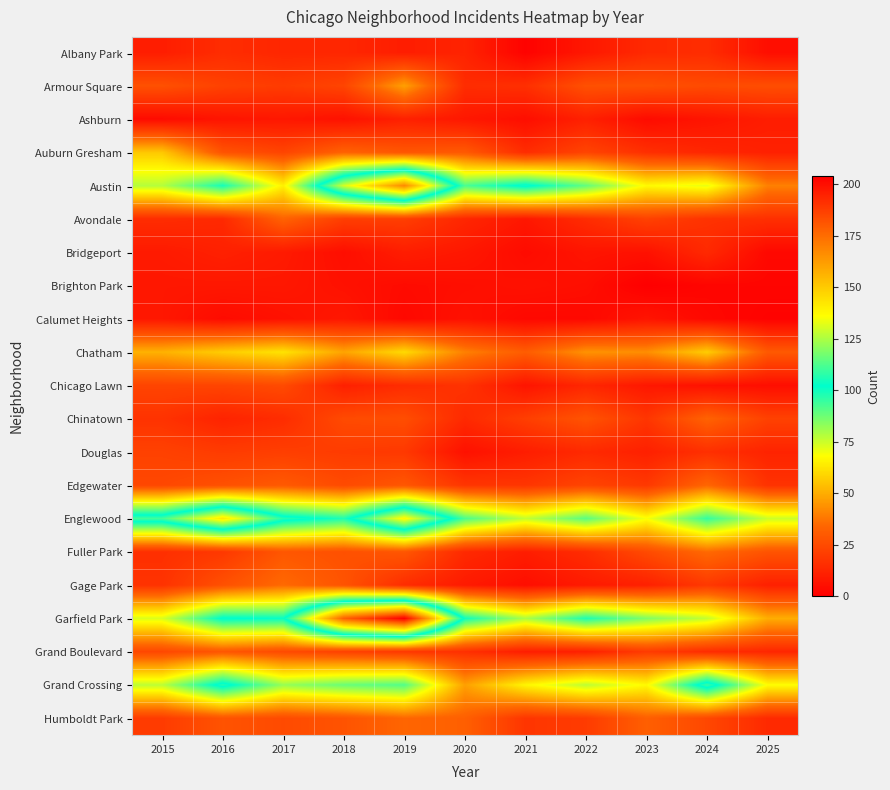

What is the greatest value displayed?

204